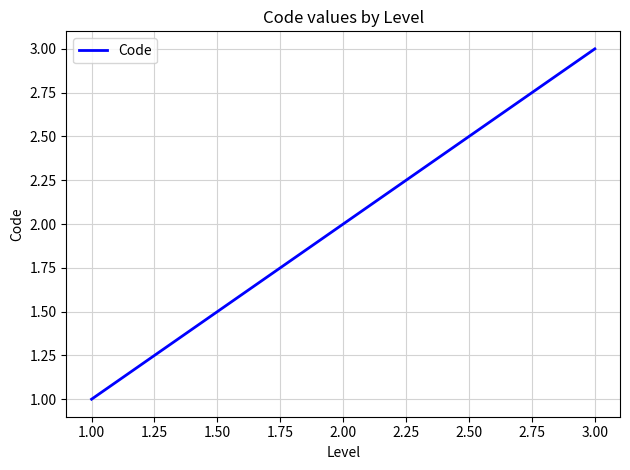

What is the greatest value displayed?

3